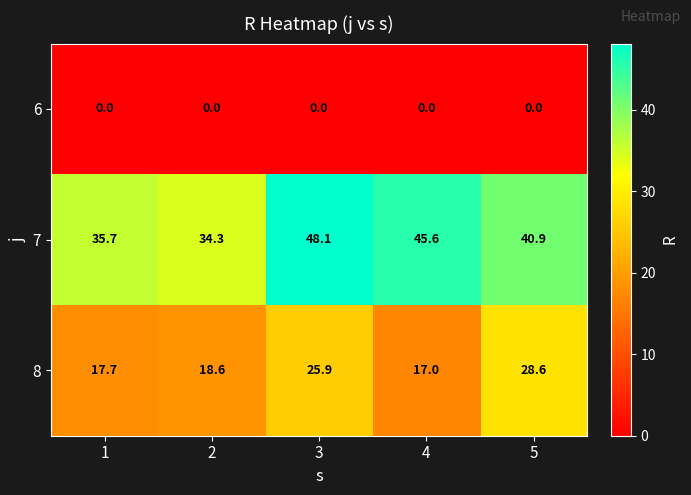

Reading left to right, extract all data points from this chart.

6: 0.0	0.0	0.0	0.0	0.0
7: 35.7	34.3	48.1	45.6	40.9
8: 17.7	18.6	25.9	17.0	28.6